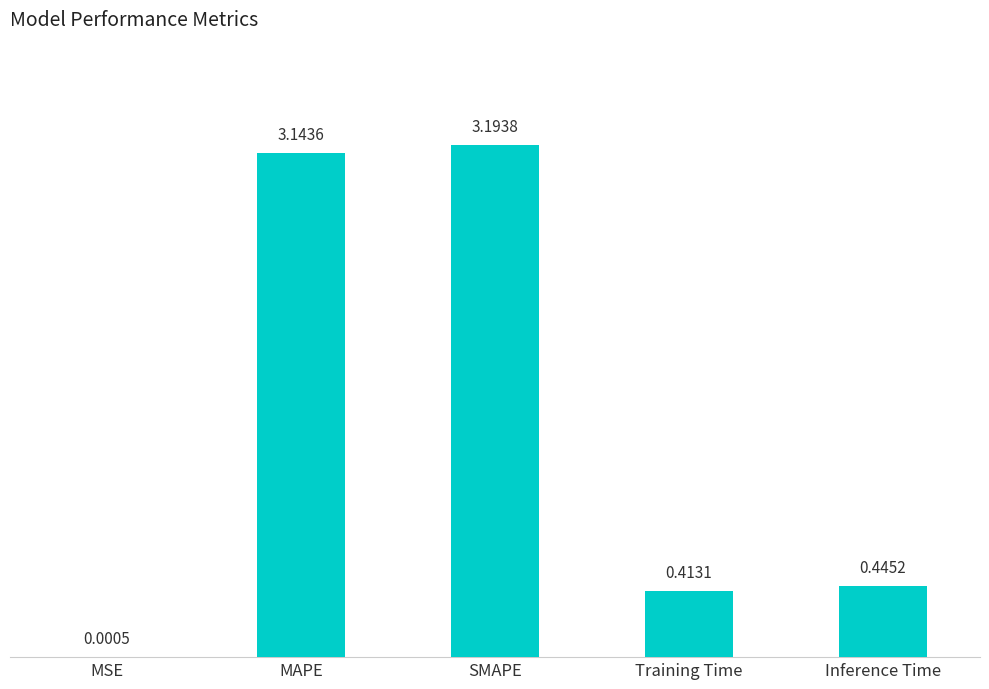

Which label corresponds to the largest value in the chart?

SMAPE